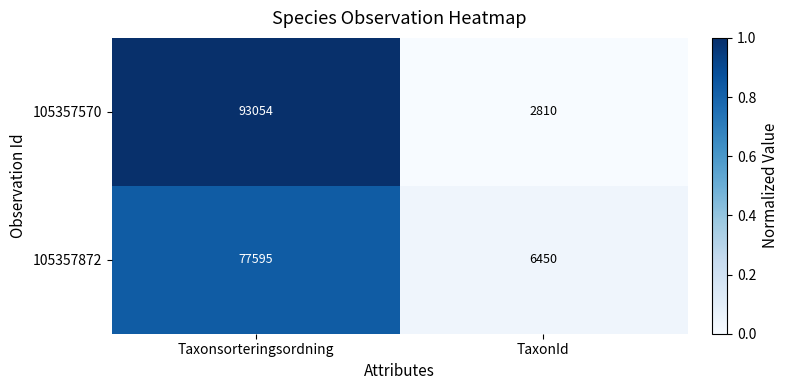

Reading left to right, extract all data points from this chart.

105357570: 93054	2810
105357872: 77595	6450